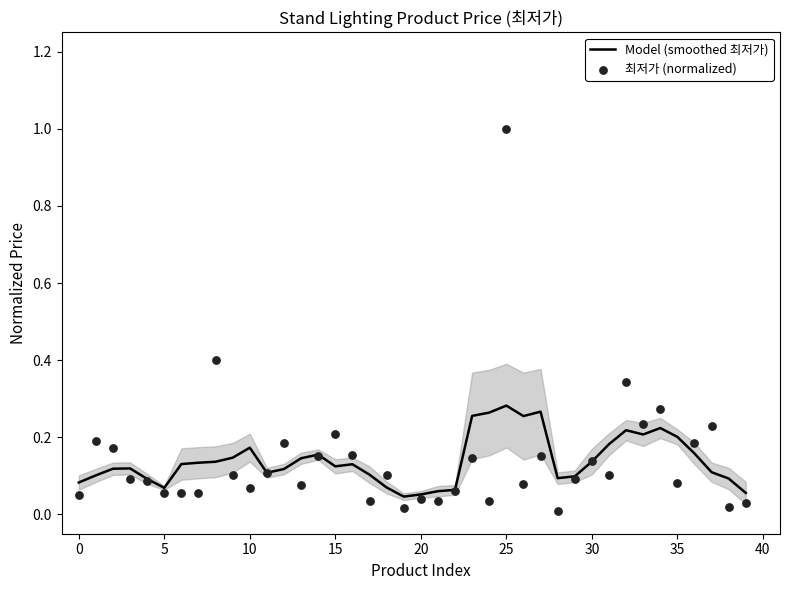

At how many categories does at least one series exceed 0?

40